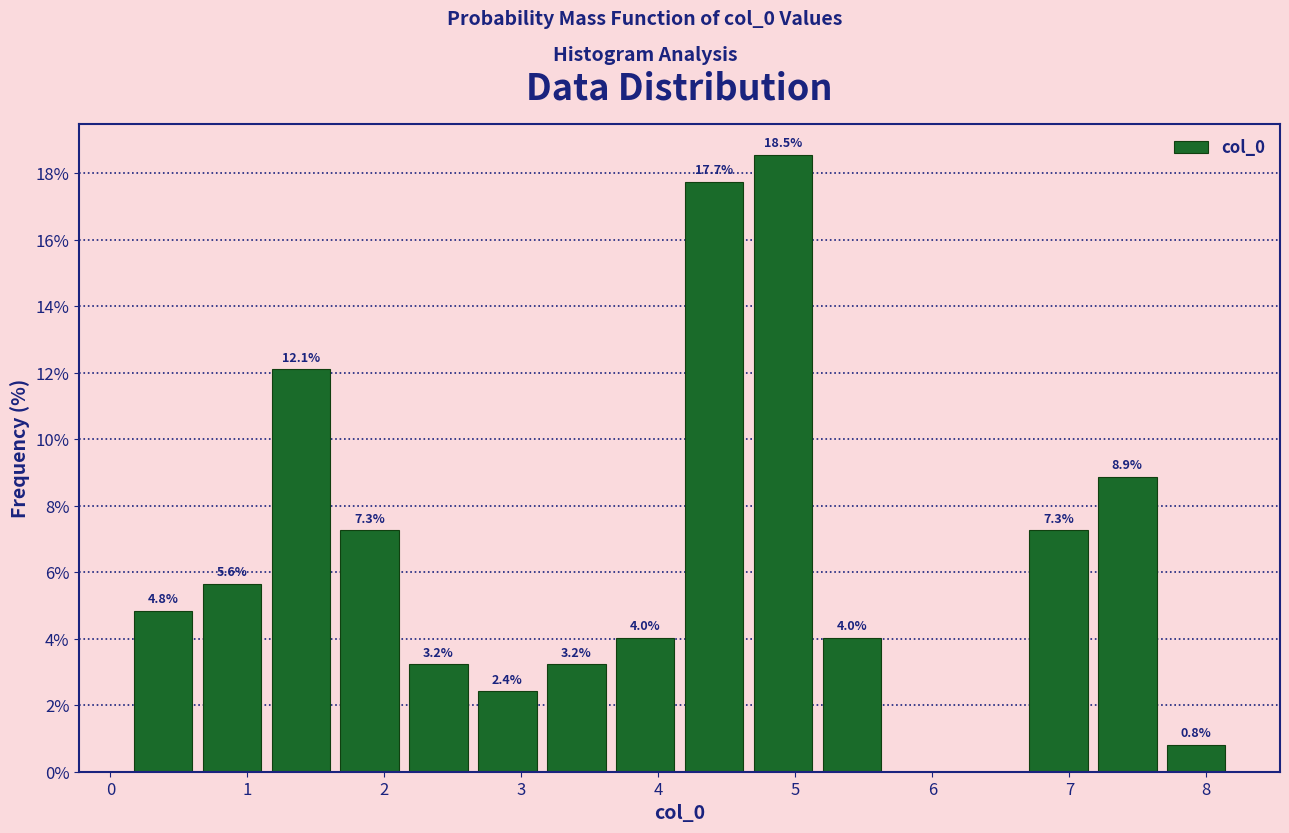

Over which range of the x-axis is the bar tallest?

4.7 to 5.2